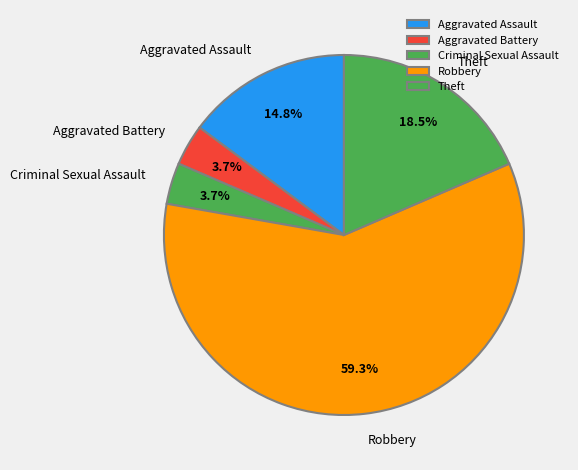

To the nearest percent, what percentage of the pie is Aggravated Assault?

15%